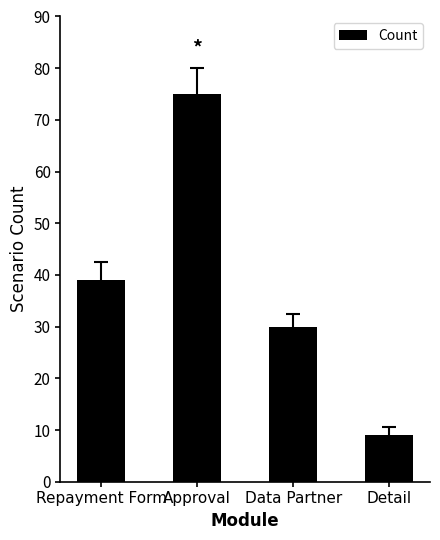

Reading left to right, transcribe all the data shown in this chart.

39	75	30	9